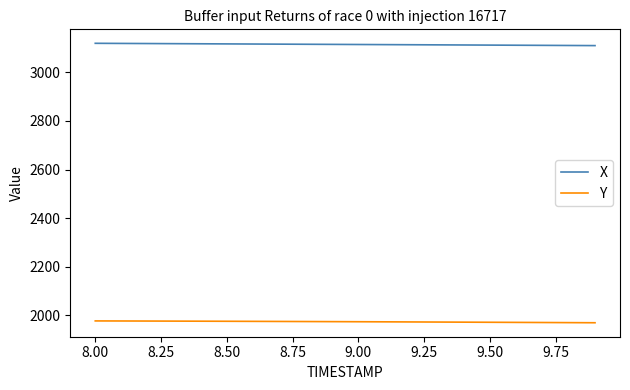

List the series in order of their overall mean, highest first.

X, Y